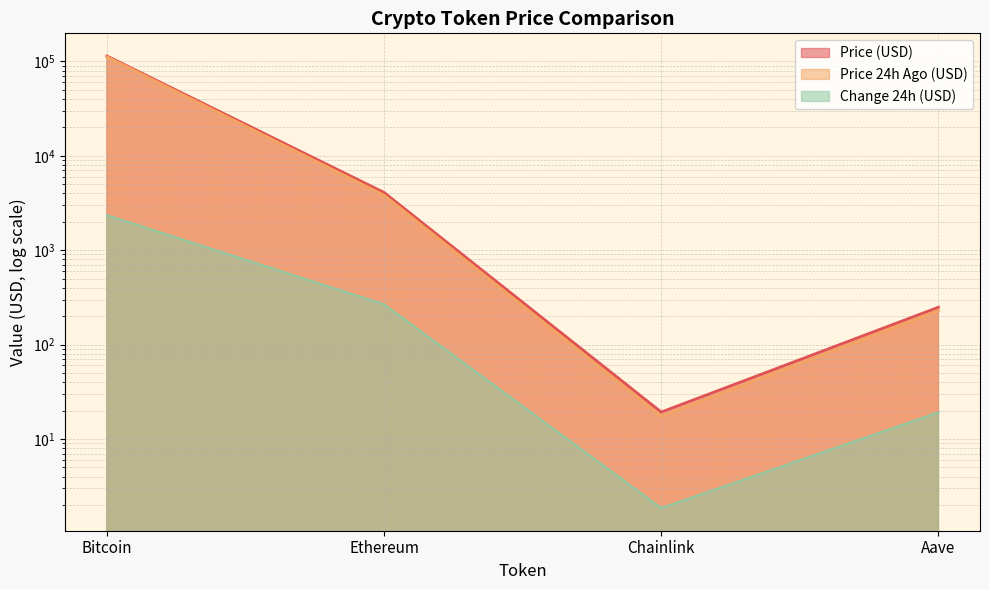

What is the sum of the price24hAgo values at Ethereum and Bitcoin?

115695.5